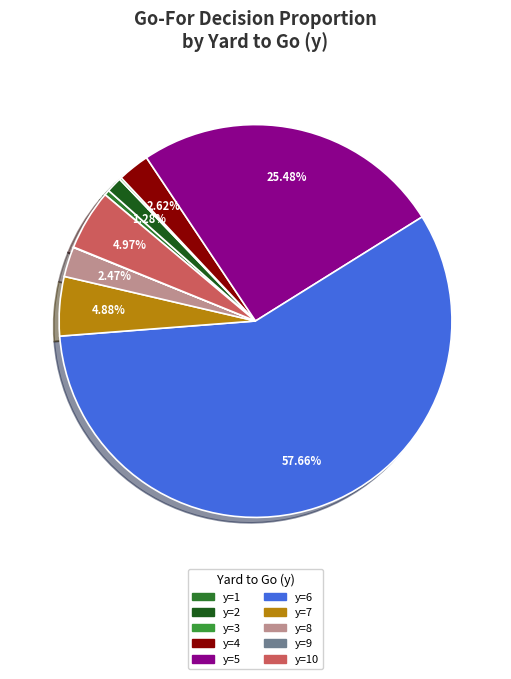

How many segments does this pie chart have?

10